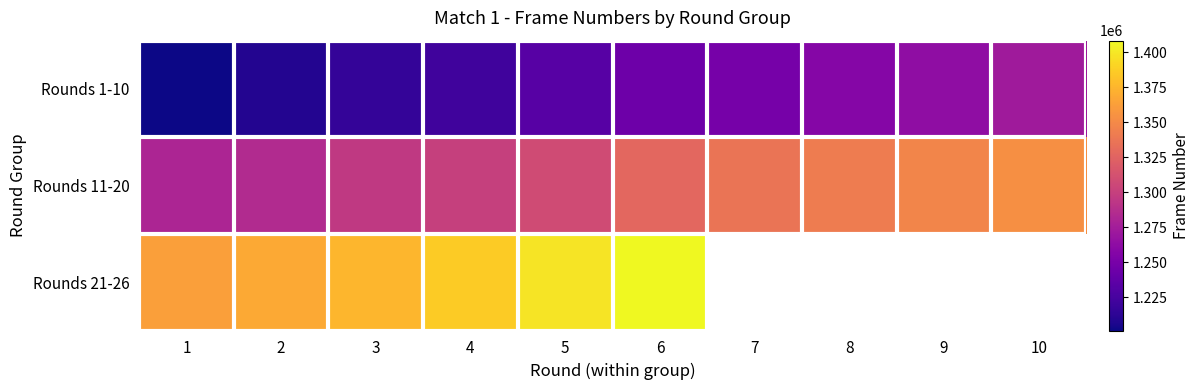

What is the greatest value displayed?

1408191.0